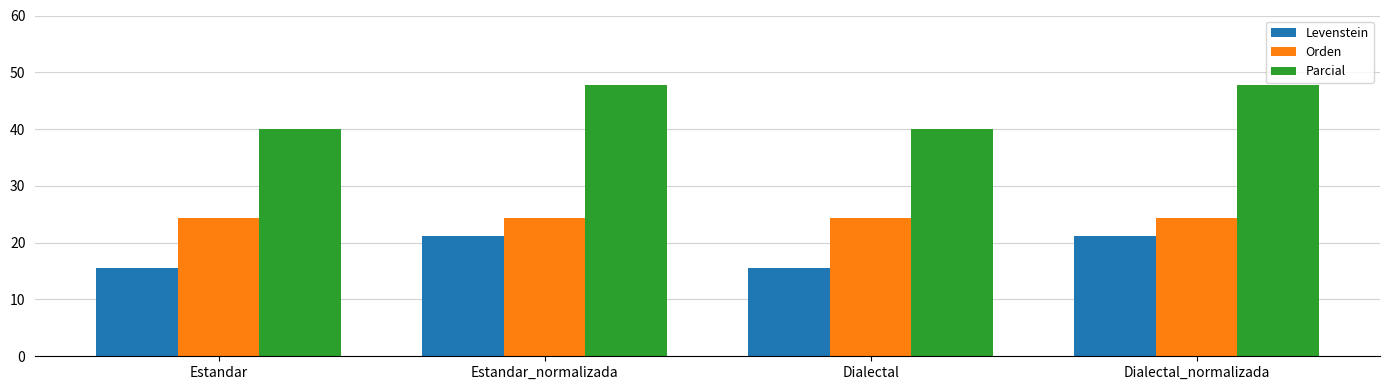

What is the highest value of the Parcial series?

47.8